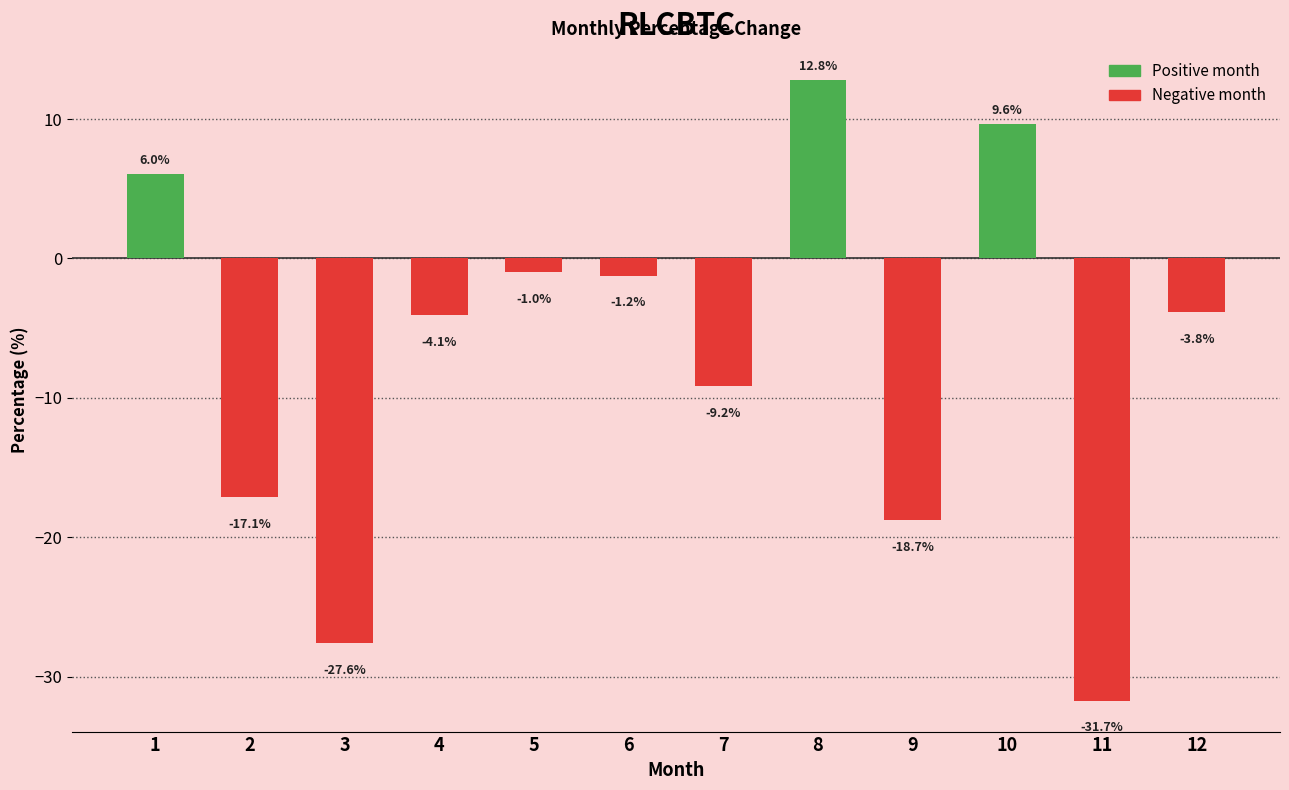

What is the change in value from 1 to 2?

-23.2